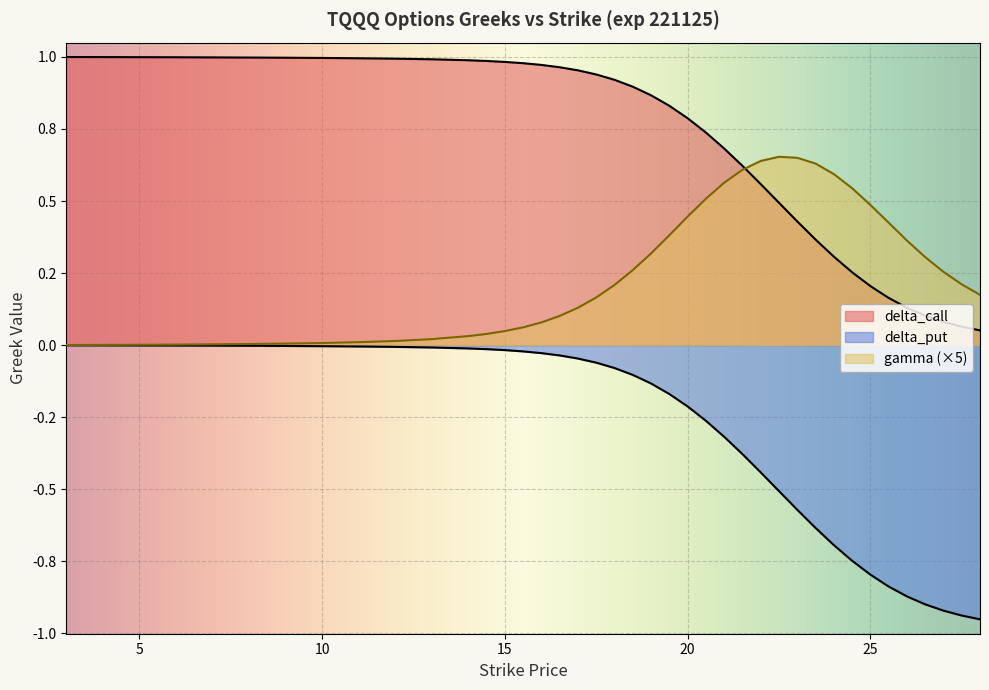

What is the minimum value shown in the chart?

-1.0